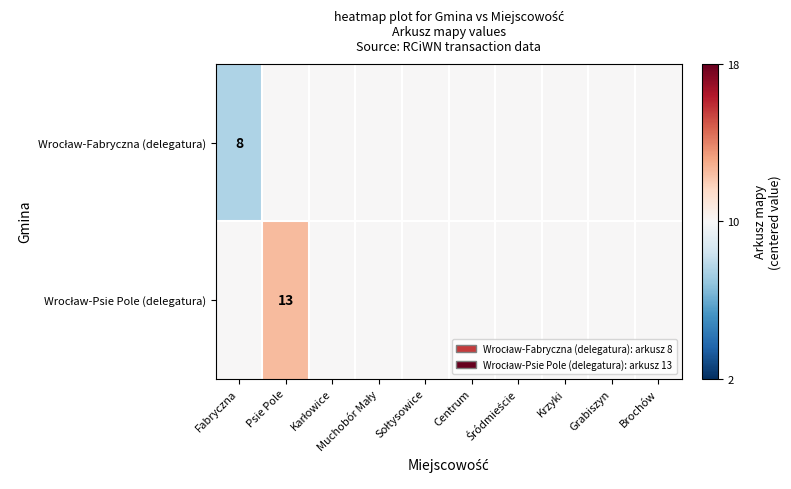

The value of Wrocław-Psie Pole (delegatura) at Krzyki is 0.0. True or false?

True